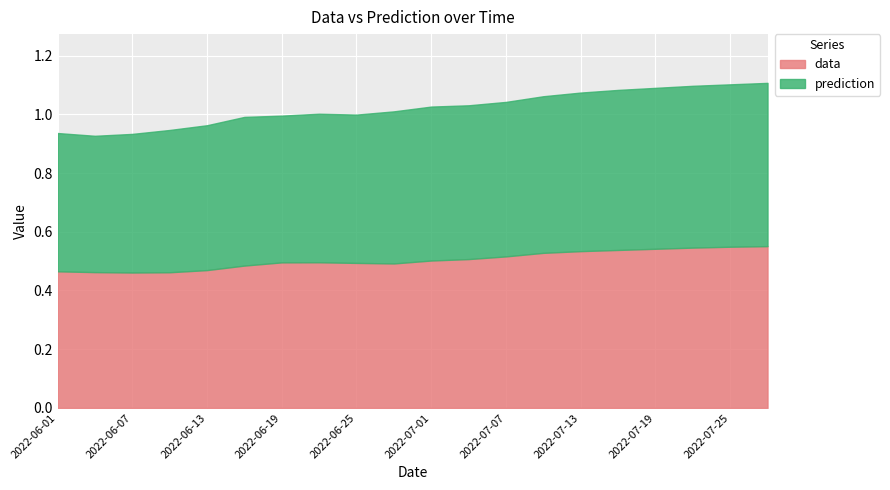

Rank the series by their maximum value, from highest to lowest.

prediction, data